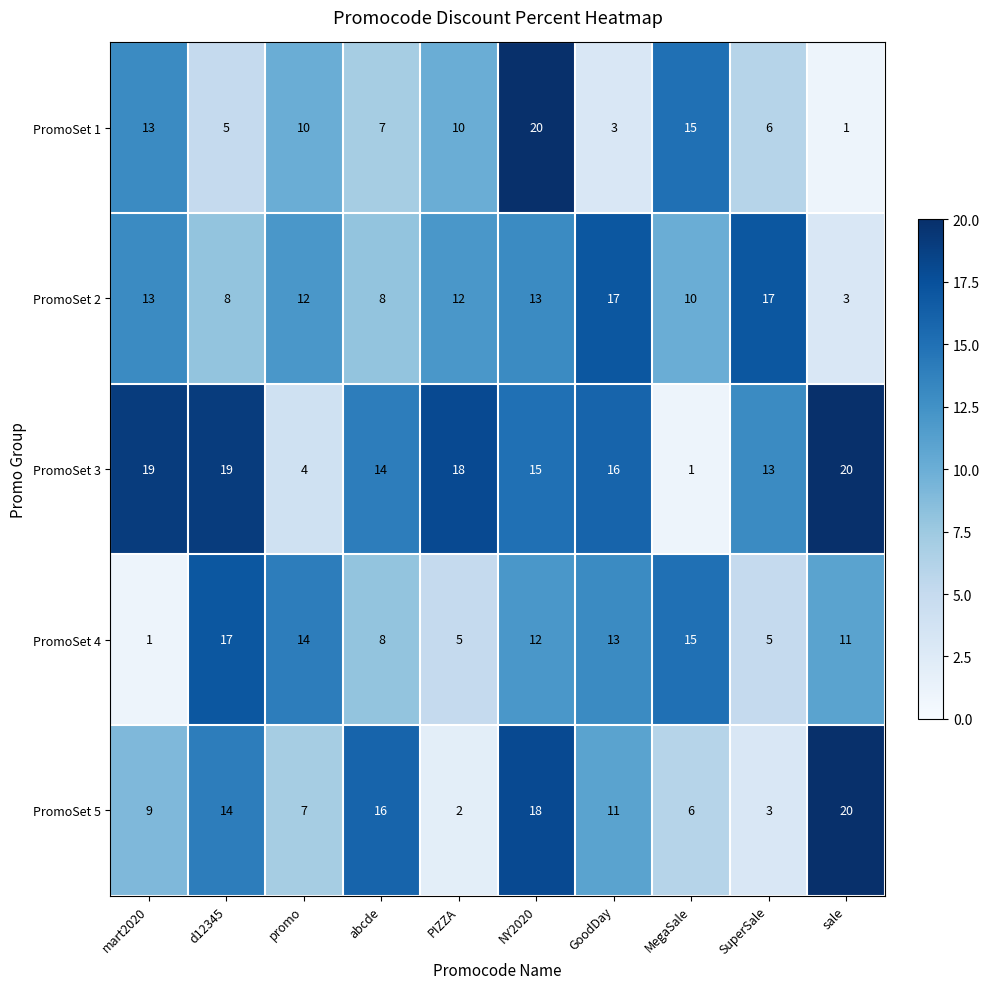

At how many categories does at least one series exceed 8?

10